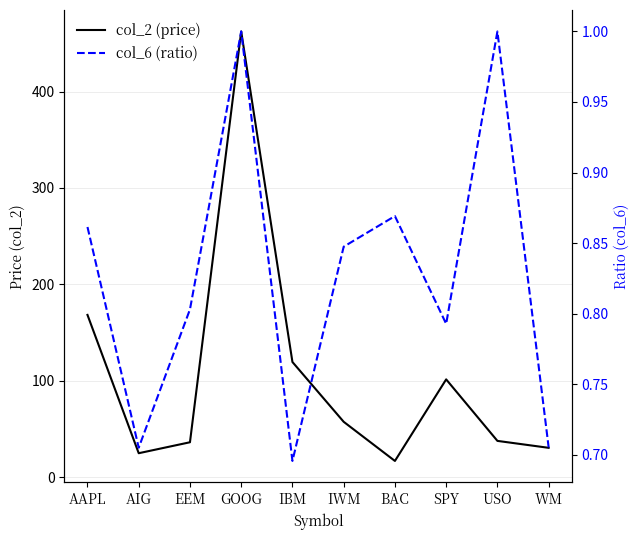

At how many categories does at least one series exceed 233?

1